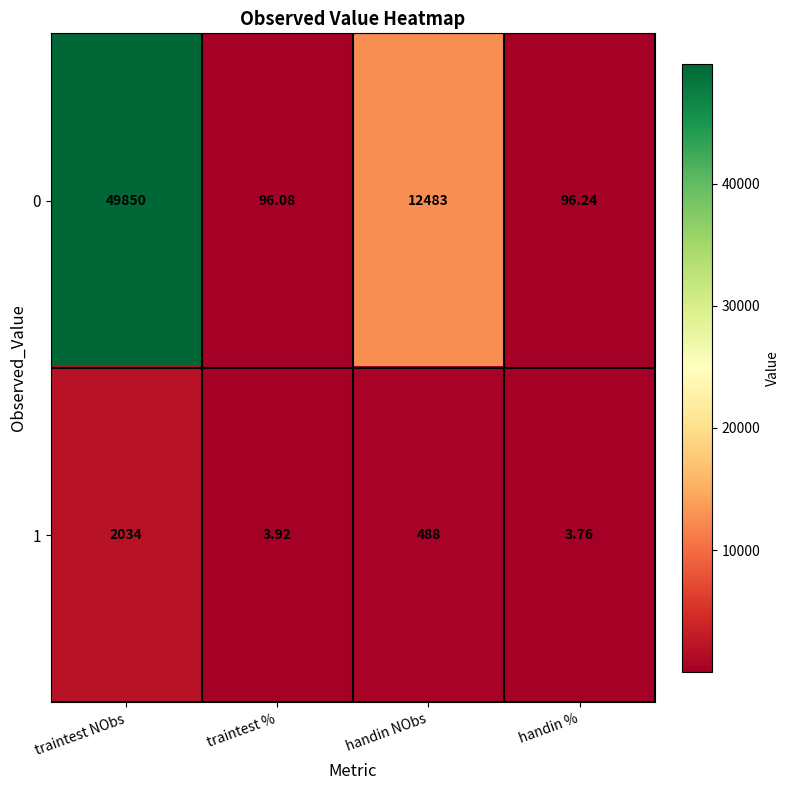

At which label is 1 closest to 1018?

handin NObs